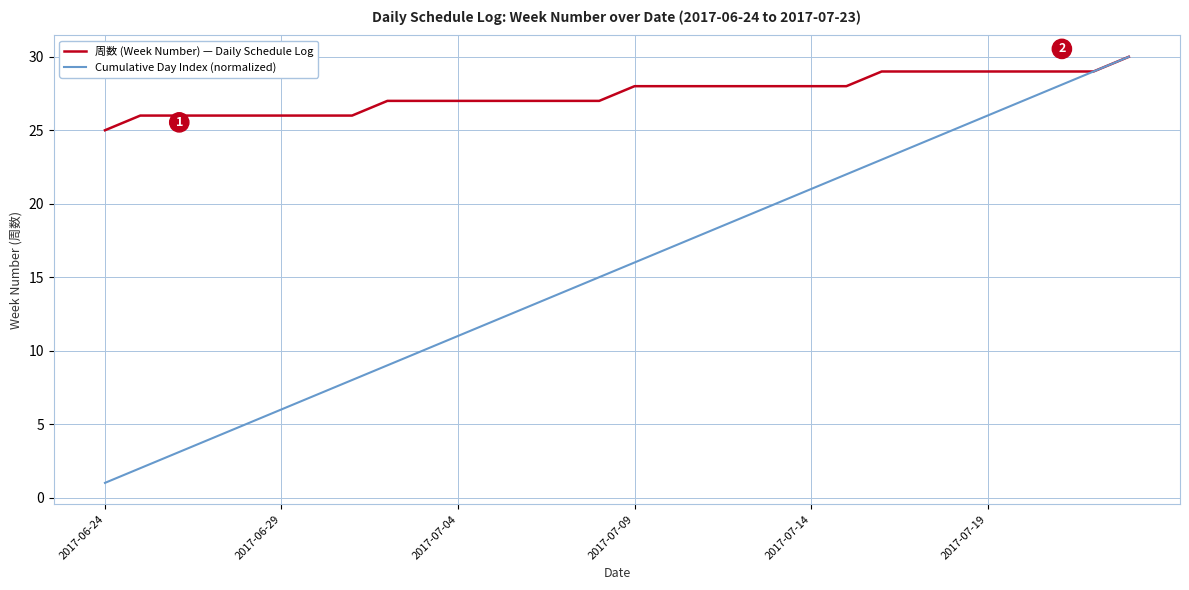

Which series has the largest total across all categories?

周数 (Week Number) — Daily Schedule Log